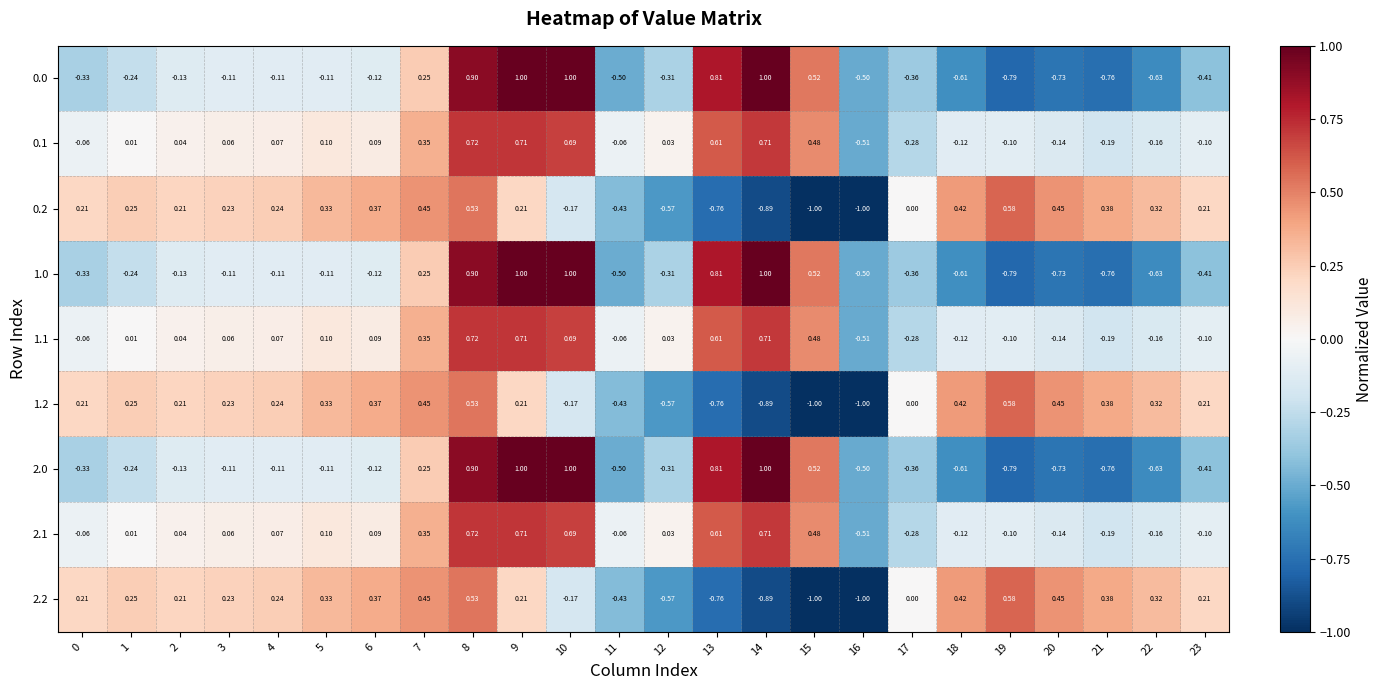

Is the value of 1.1 at 13 greater than the value of 0.1 at 19?

Yes